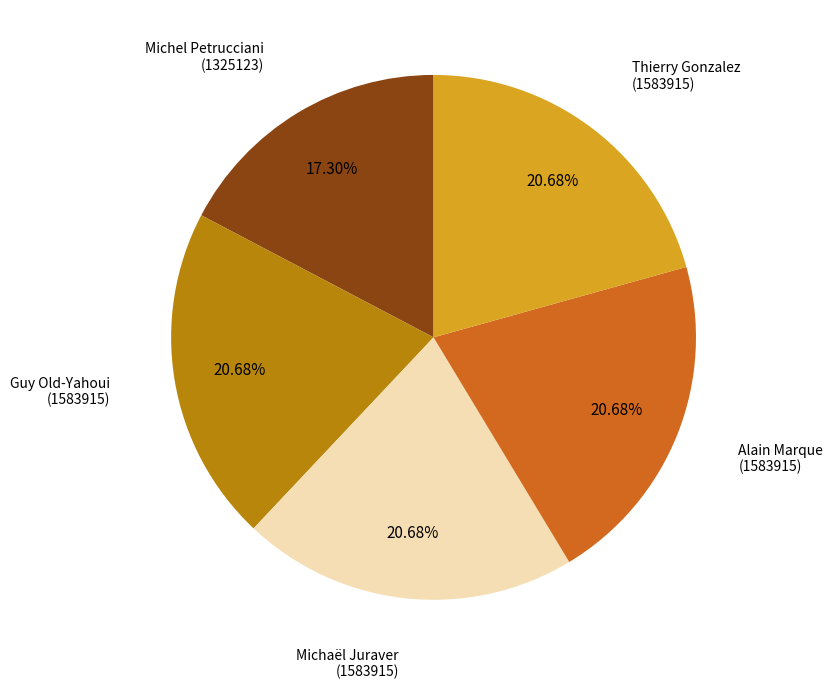

To the nearest percent, what percentage of the pie is Michaël Juraver?

21%